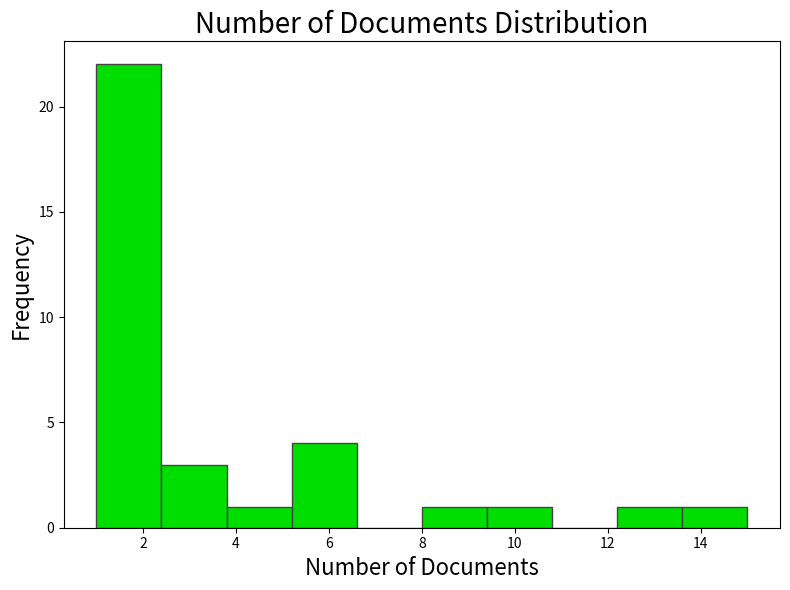

How tall is the bar that spans 2.4 to 3.8 on the x-axis? The values are not printed on the chart, so give them approximately, as read against the axis.

3